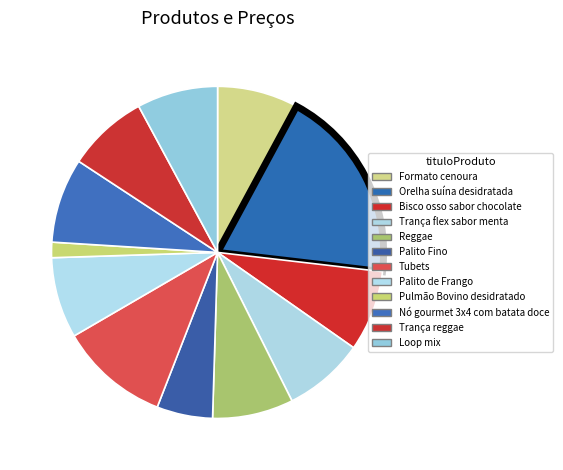

How many segments does this pie chart have?

12